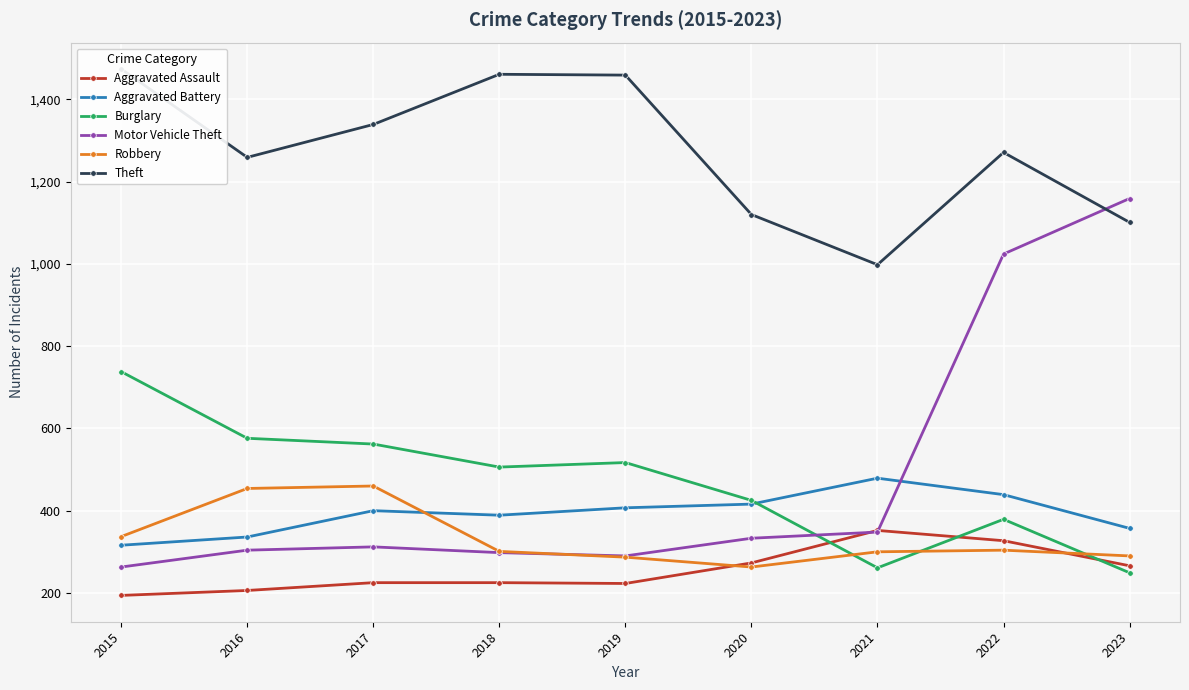

What is the value of the Robbery point at the 5th from the left?

287